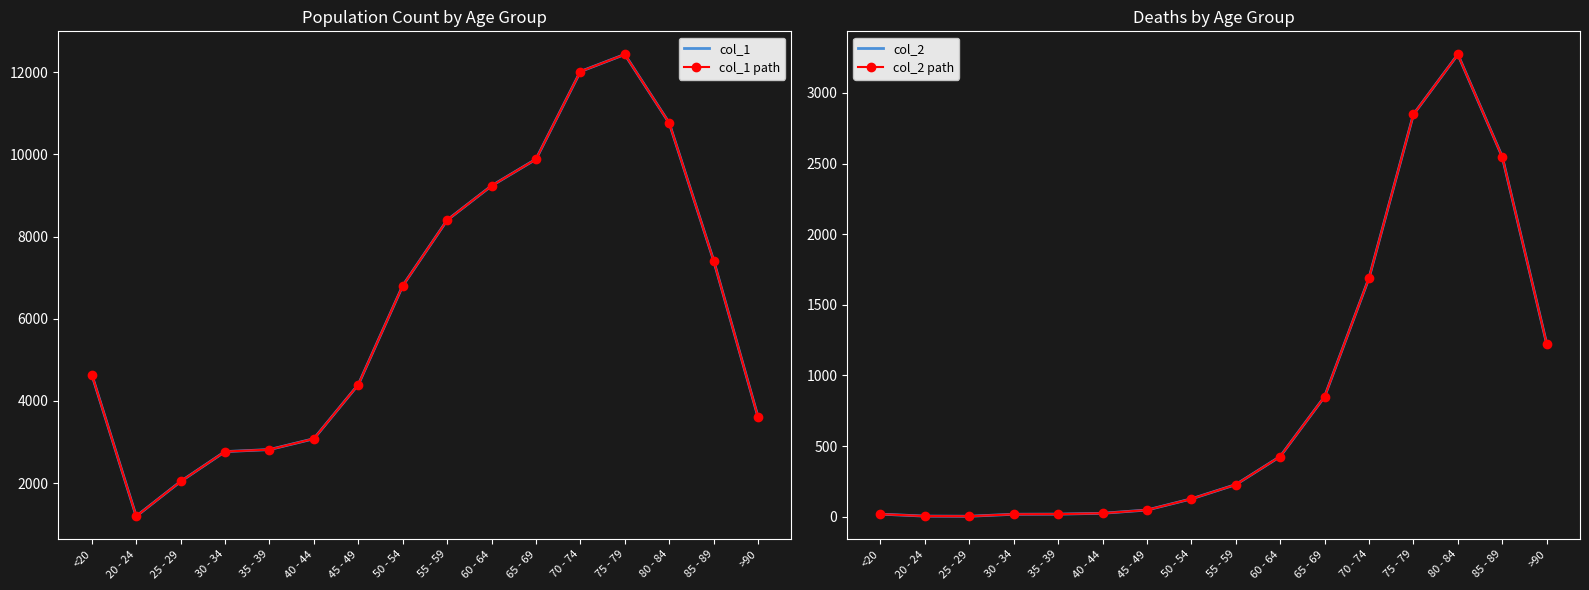

What is the average value of the col_1 path series?

6343